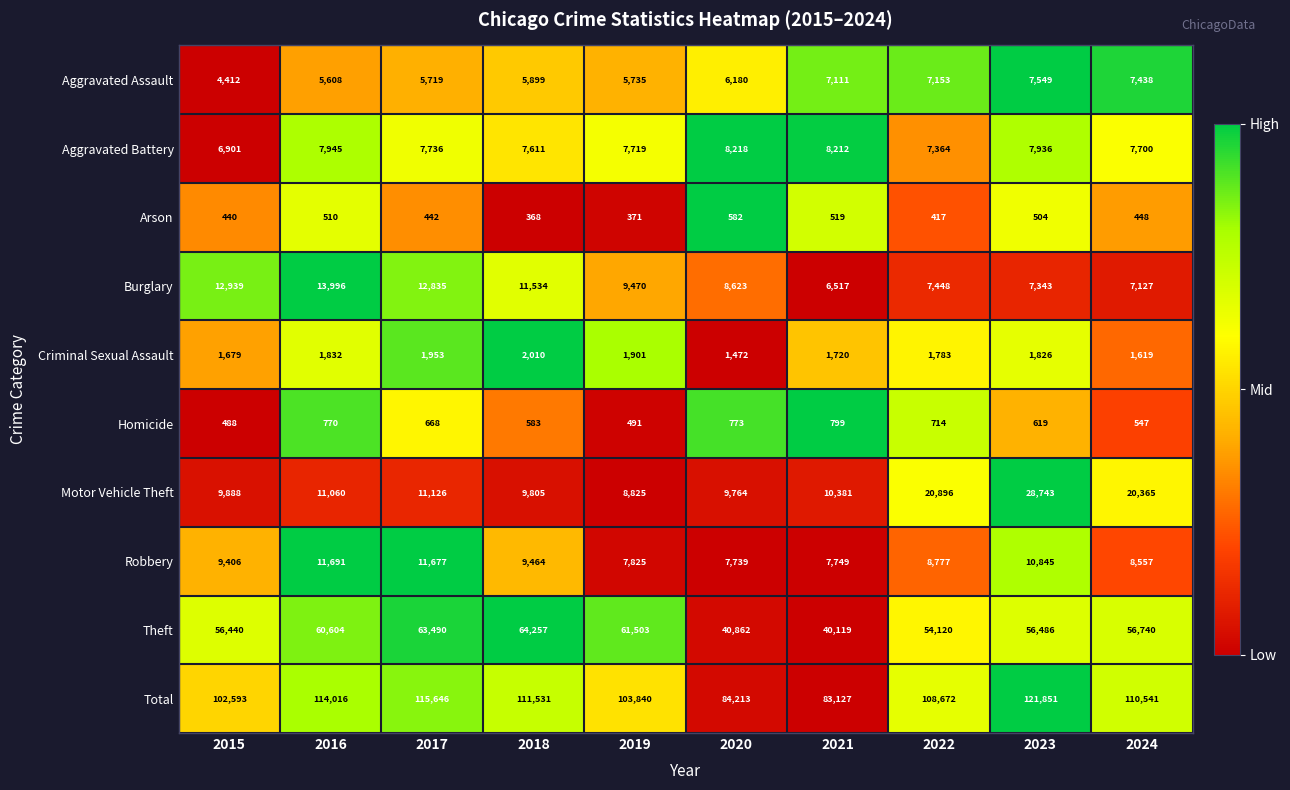

How many data points does each series have?

10